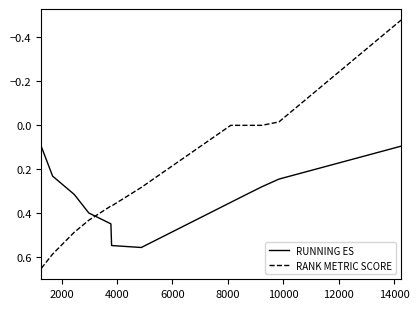

Does the chart have visible grid lines?

No